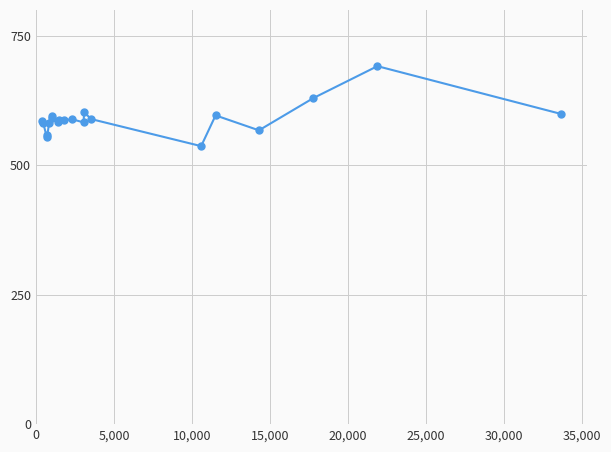

What is the difference between the maximum and minimum values?

154.4